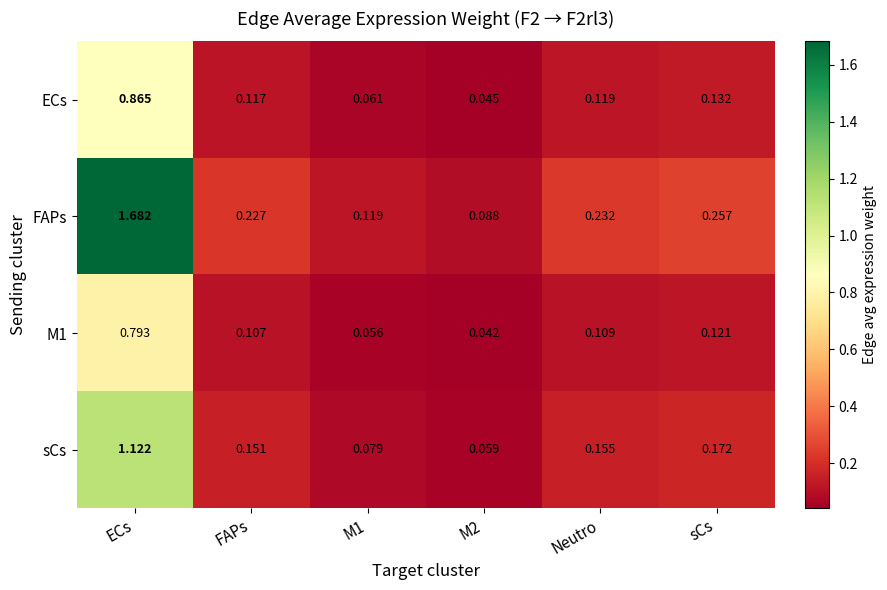

Which series has the largest range (max minus min)?

FAPs